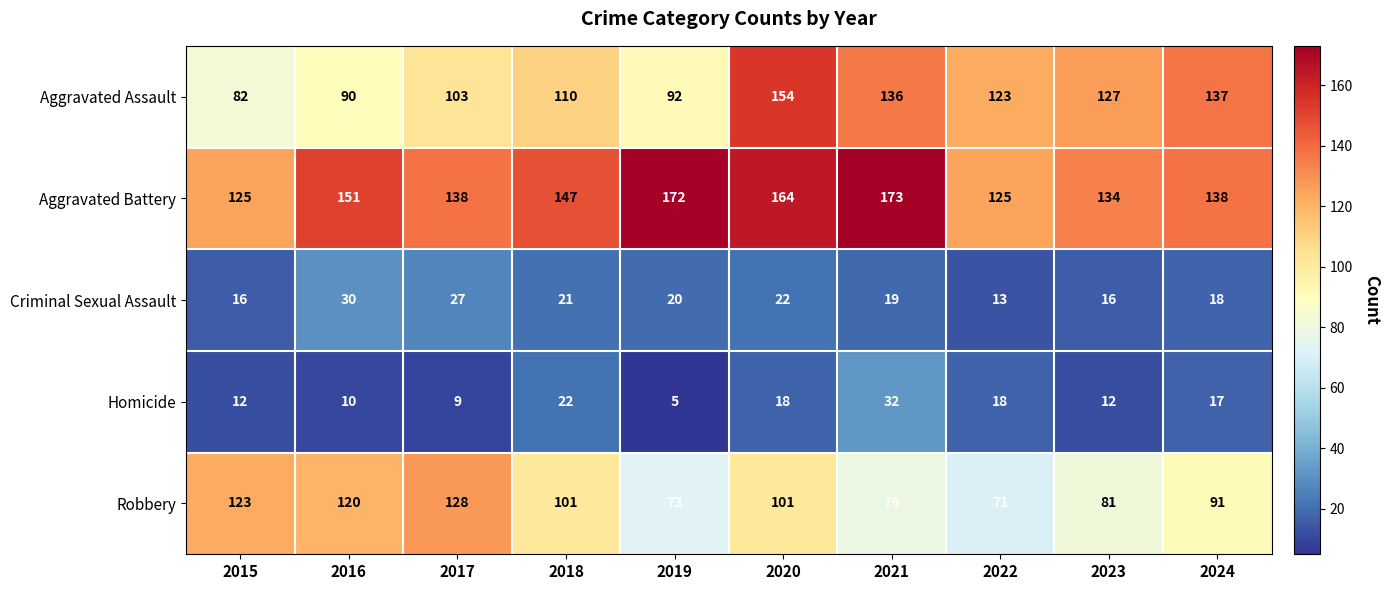

How many values in the Aggravated Battery series are below 147?

5